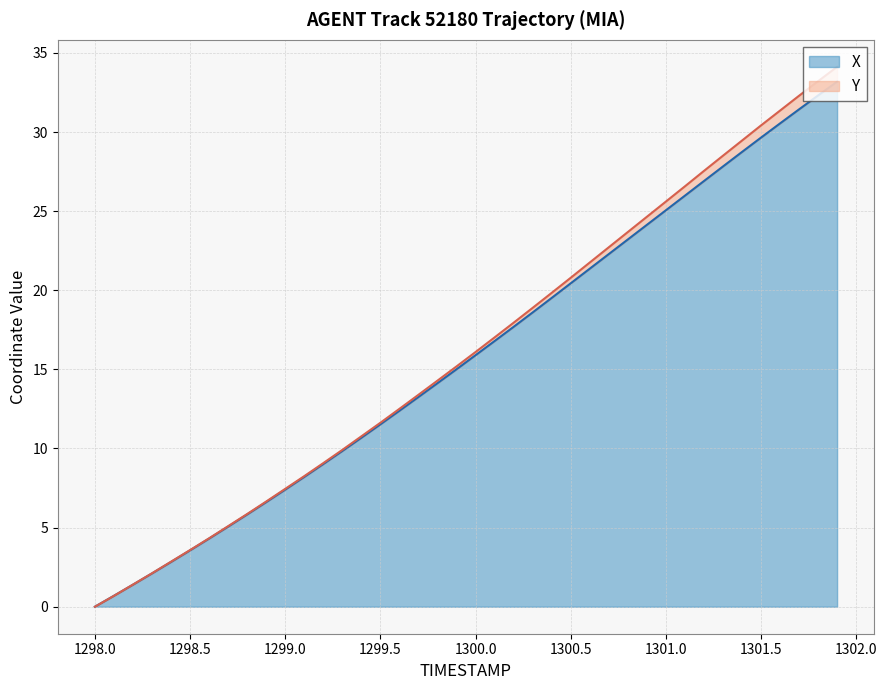

Where does the data first go above 15?

1299.9